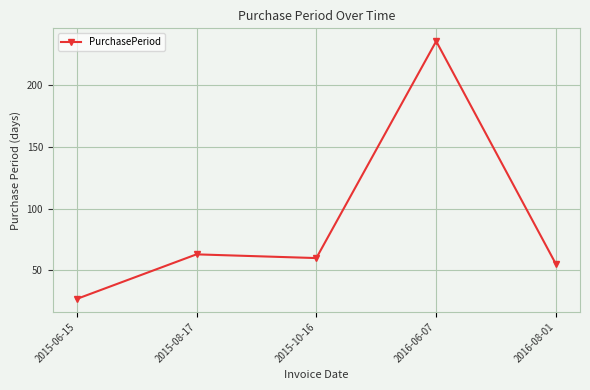

List the labels in order of value, smallest first.

2015-06-15, 2016-08-01, 2015-10-16, 2015-08-17, 2016-06-07